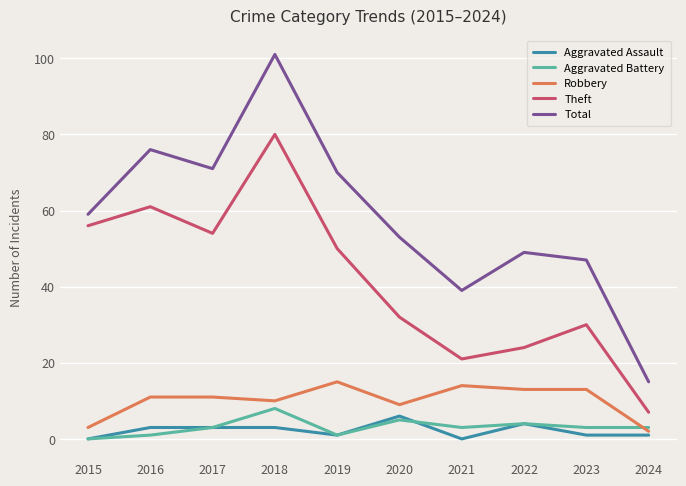

At 2021, list the series in order from largest to smallest.

Total, Theft, Robbery, Aggravated Battery, Aggravated Assault